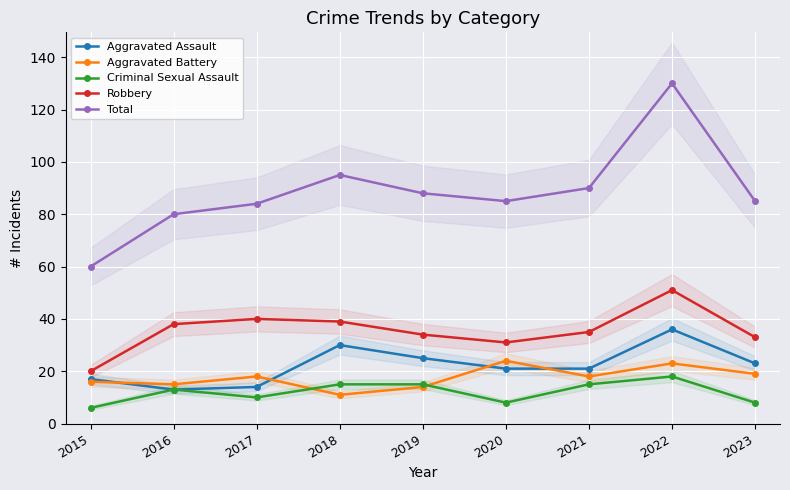

The Criminal Sexual Assault series shows 15 at 2018. True or false?

True